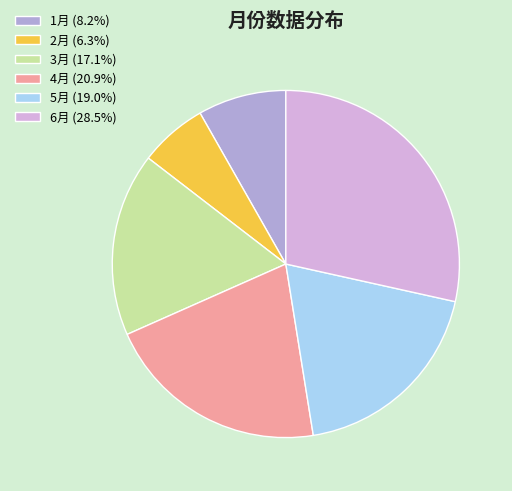

How many slices are in this pie chart?

6